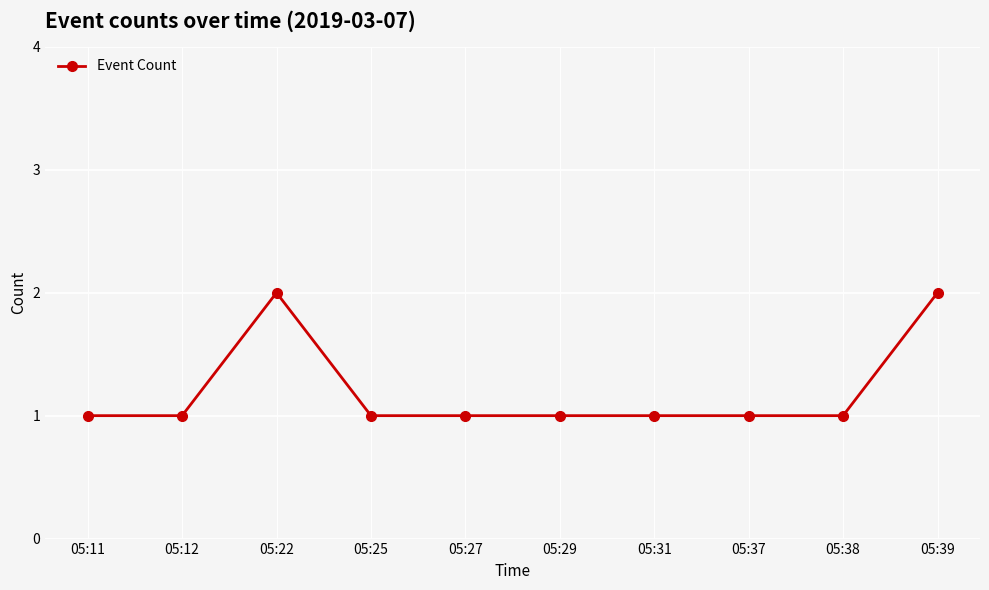

True or false: there are more than 0 points higher than both neighbors.

True